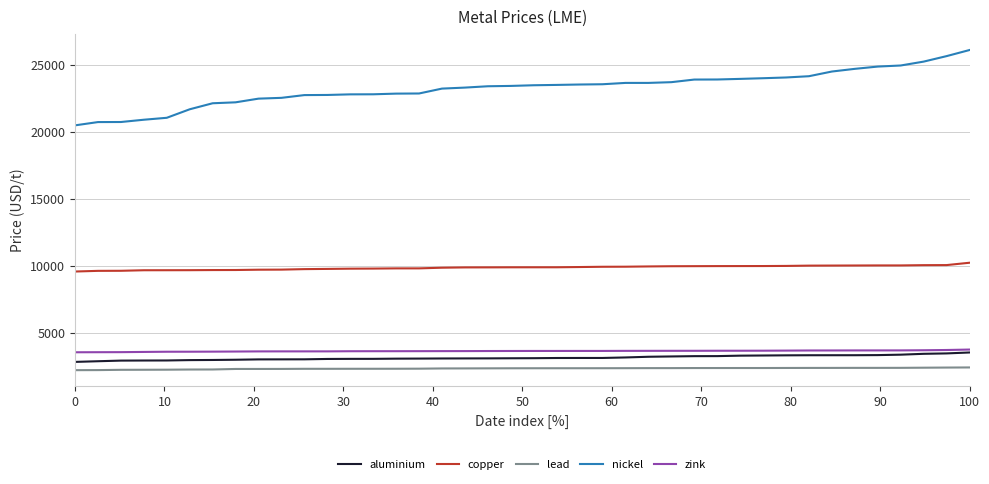

What is the minimum value for zink?

3535.0